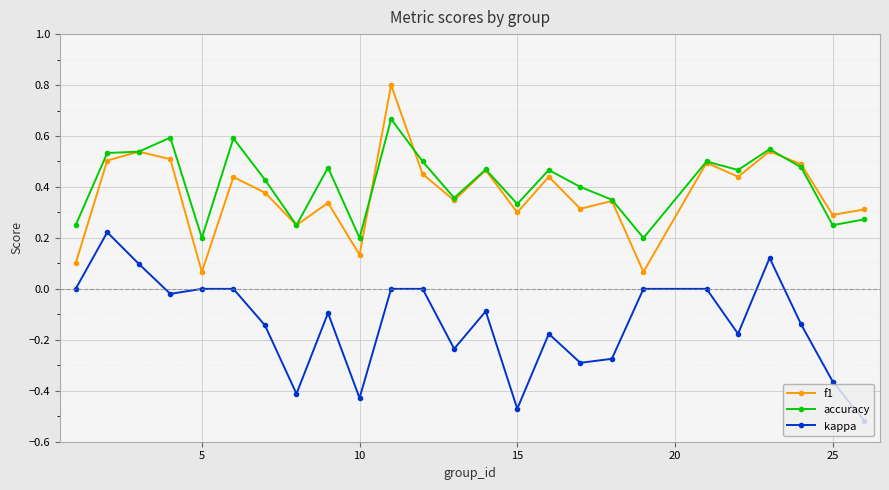

True or false: accuracy has more than 1 points higher than both neighbors.

True